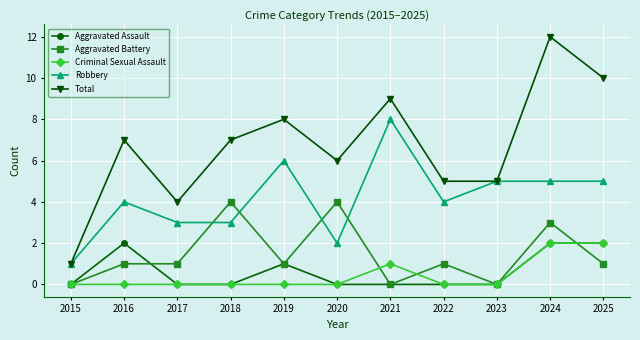

How many lines are shown in the chart?

5